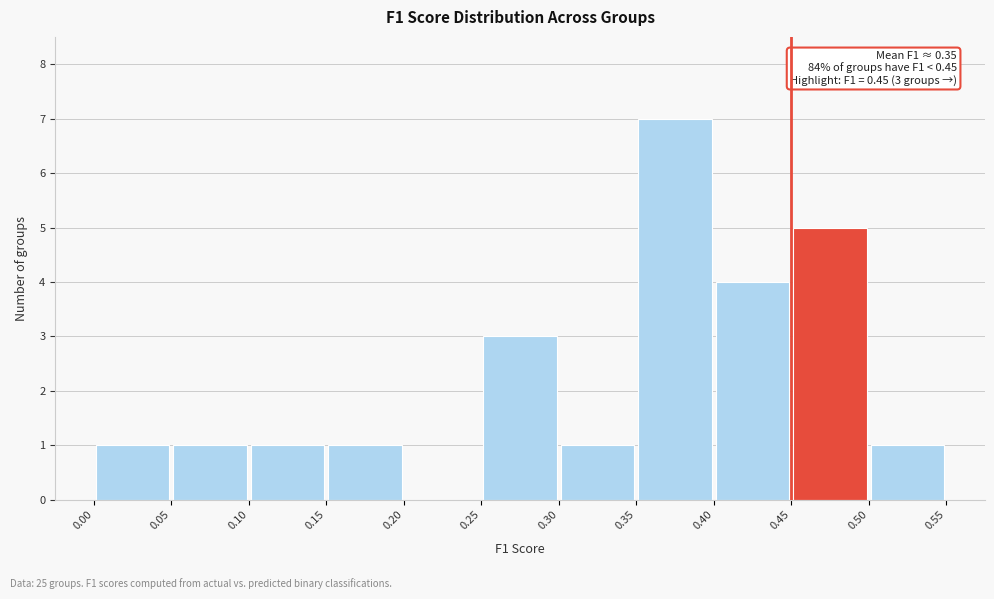

Over which range of the x-axis is the bar tallest?

0.35 to 0.40